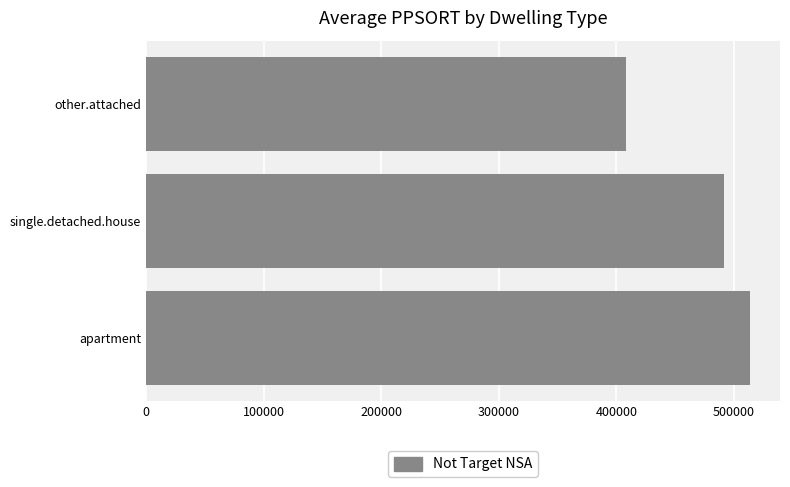

True or false: the data shows 892687.0 at apartment.

False